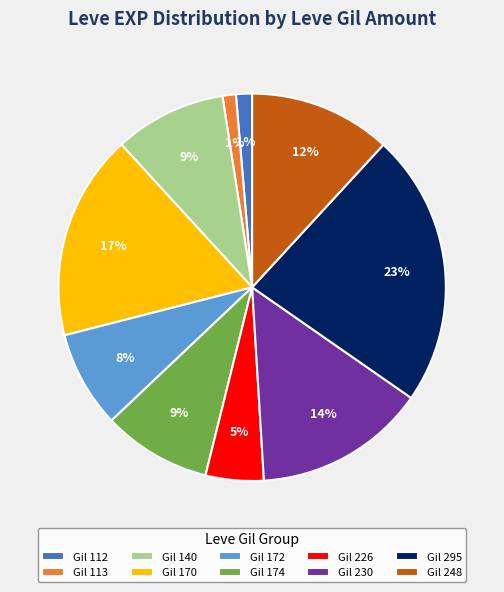

Combined, do Gil 112 and Gil 174 account for over 50%?

No